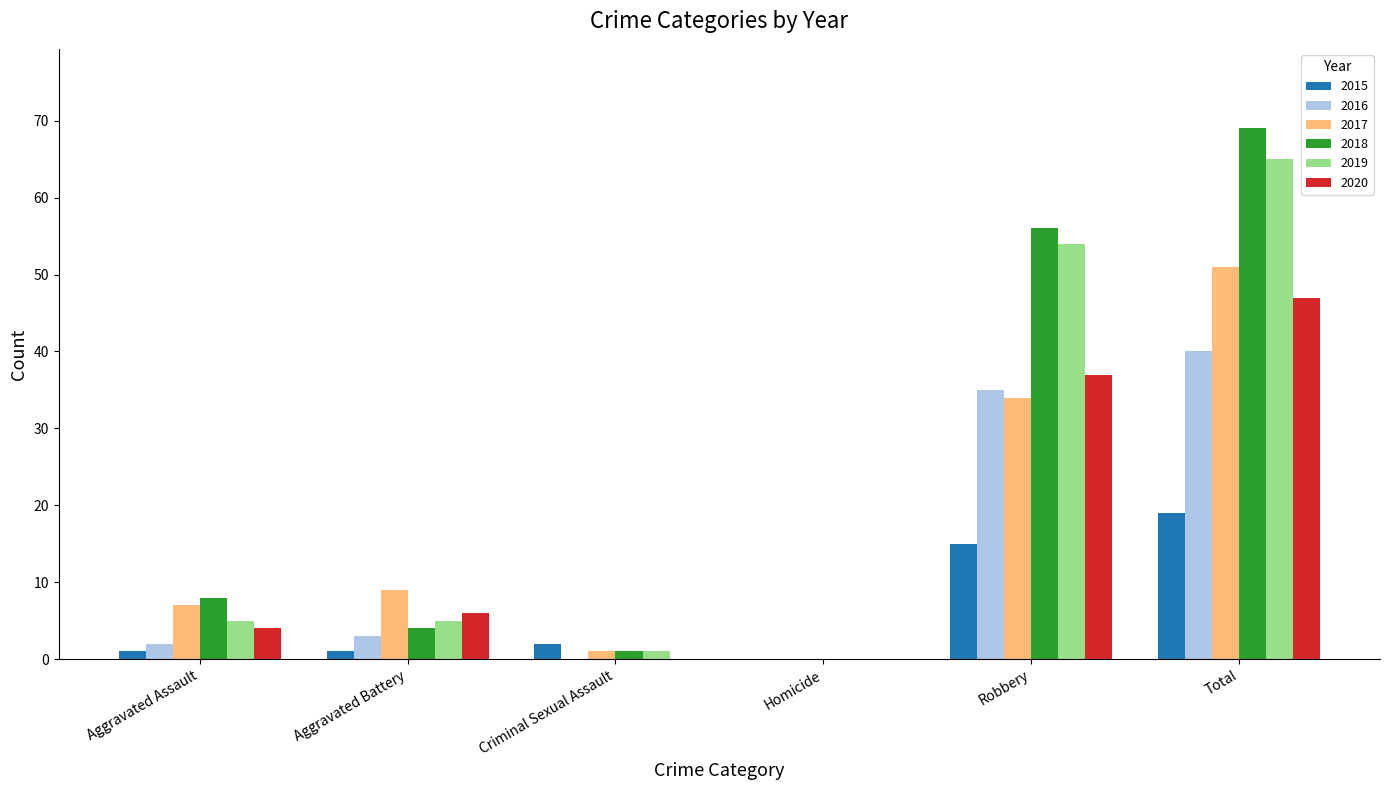

At which label is 2017 closest to 25?

Robbery